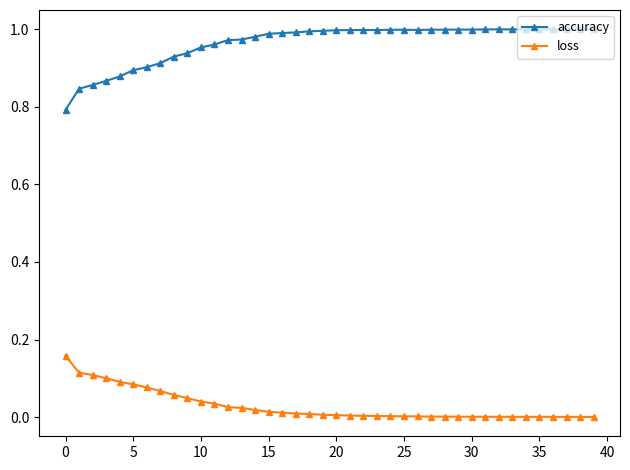

True or false: accuracy has more than 0 points higher than both neighbors.

True